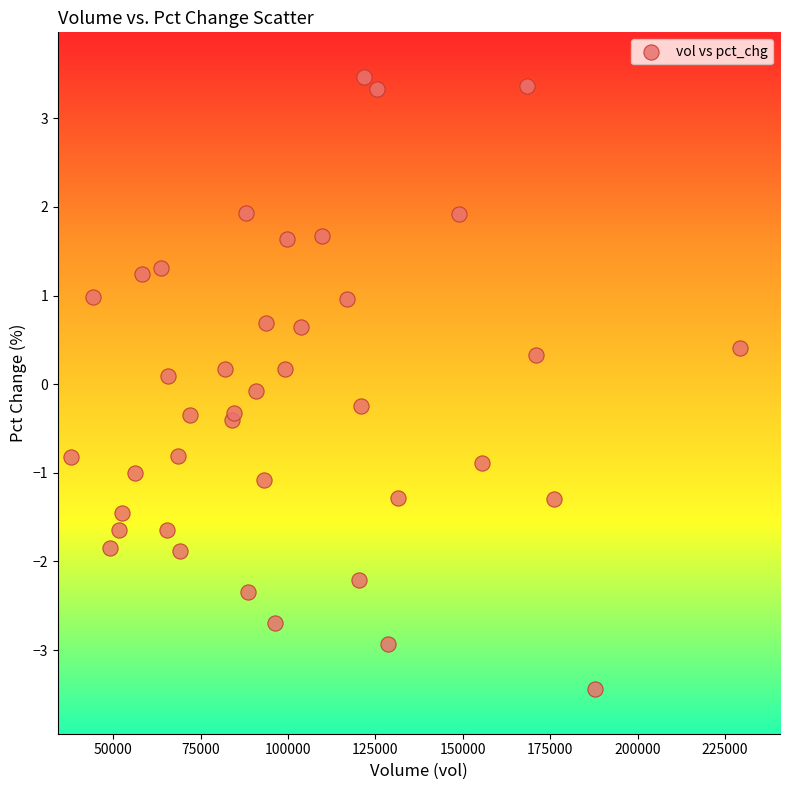

What is the range of Y values (max minus min)?

6.9